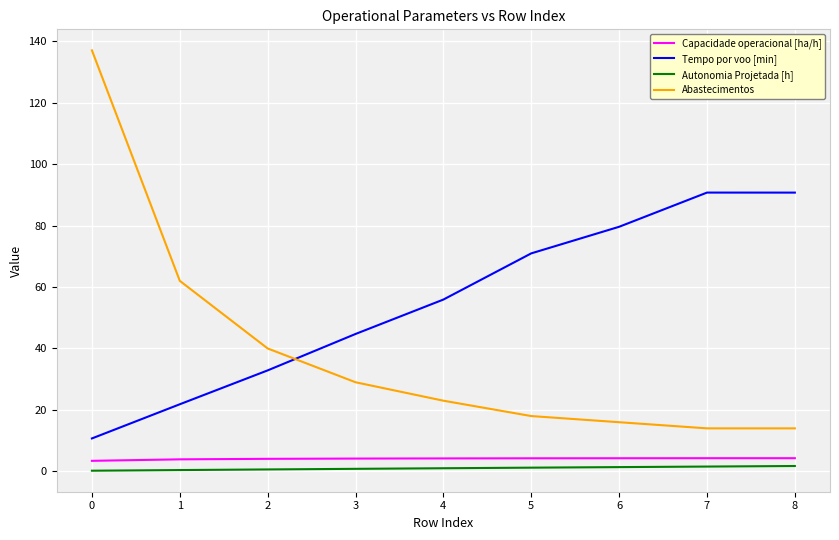

Is the value of Capacidade operacional [ha/h] at 5 greater than the value of Autonomia Projetada [h] at 4?

Yes